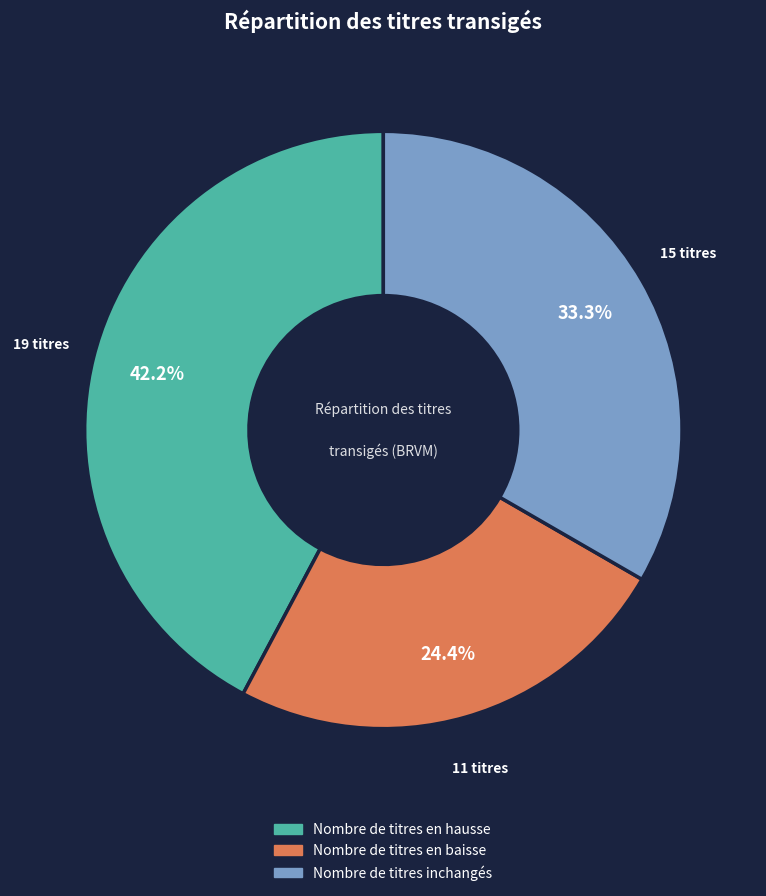

Is there any slice that represents more than half of the pie?

No